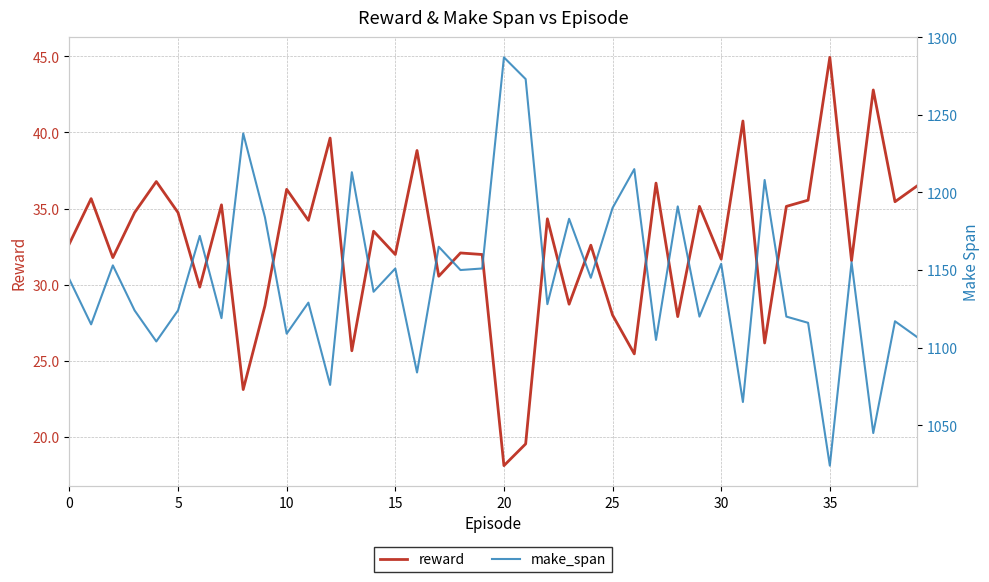

At which label does reward reach its minimum?

20